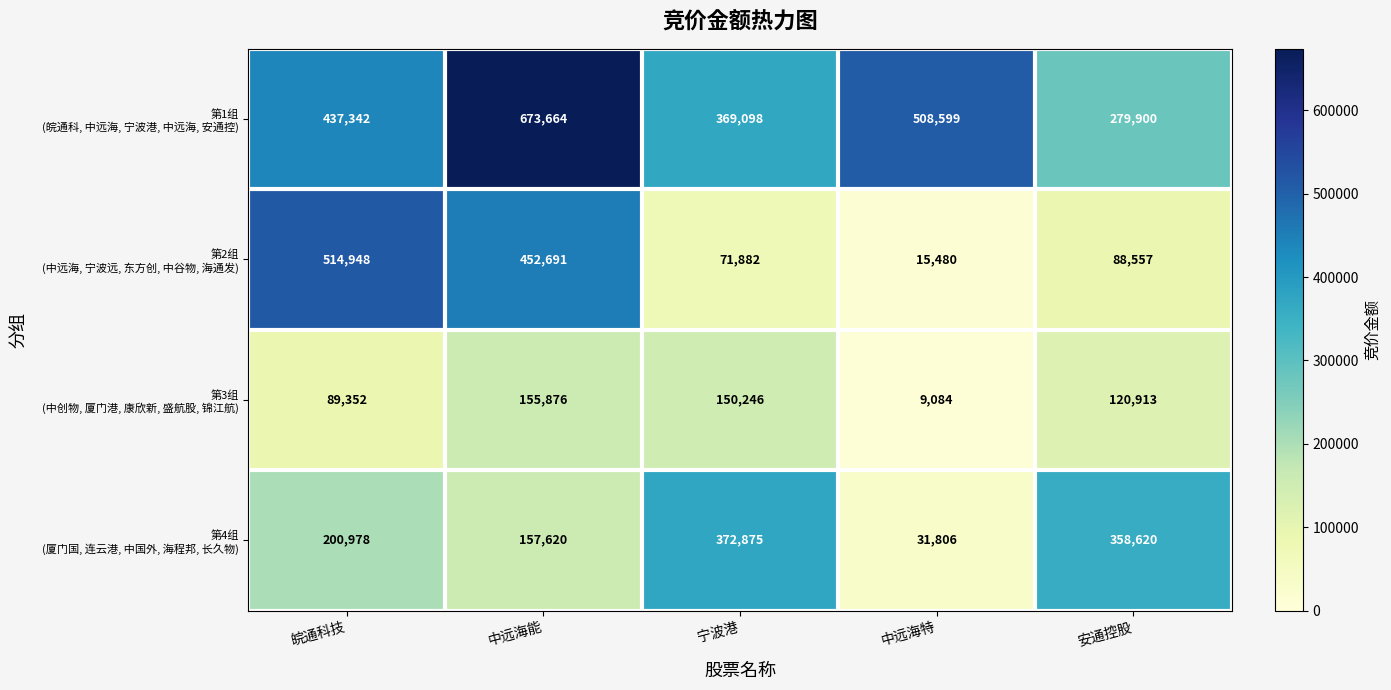

What is the total value across all series at 宁波港?

964101